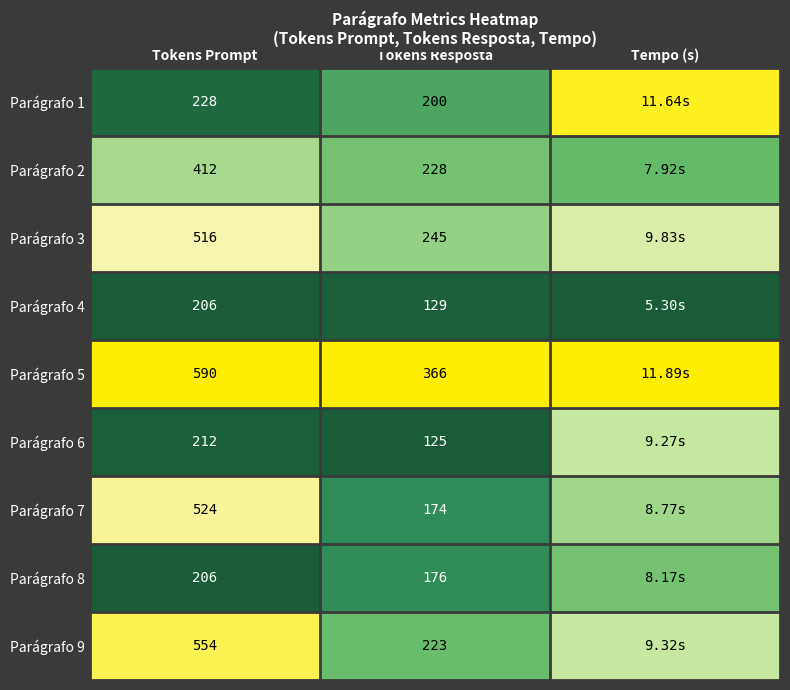

Is the value of Parágrafo 1 at Tokens Resposta greater than the value of Parágrafo 9 at Tokens Resposta?

No